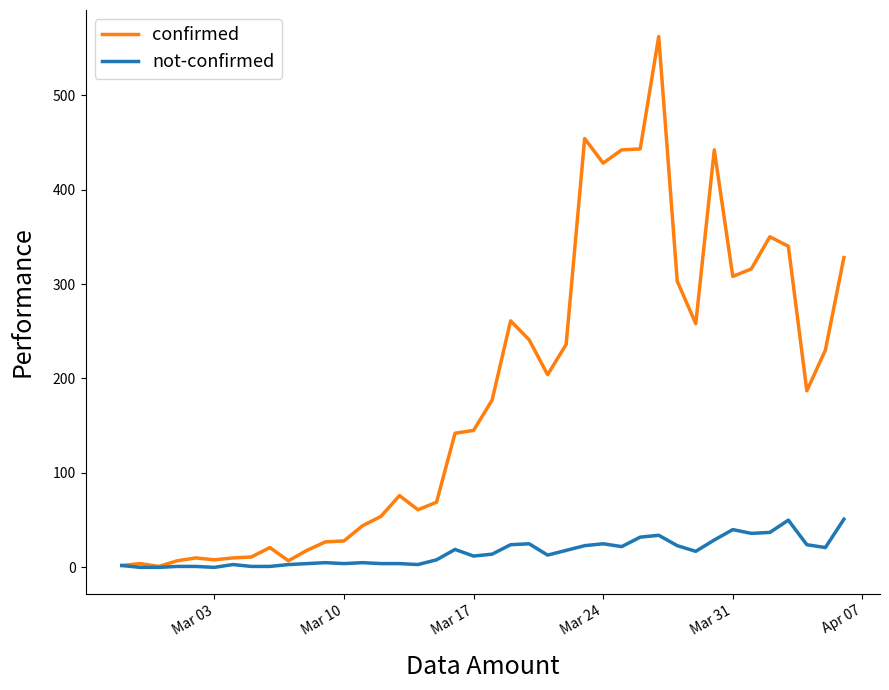

Which series has the widest spread of values?

confirmed